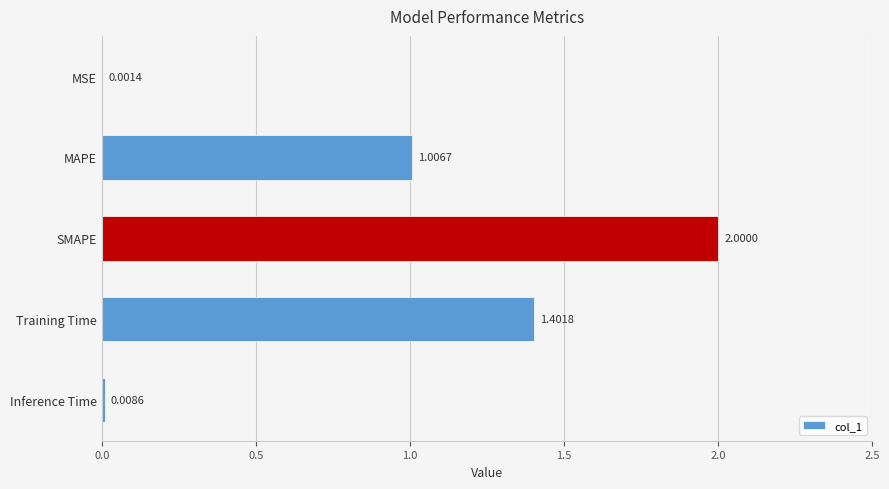

What is the sum of the values at SMAPE and MAPE?

3.0